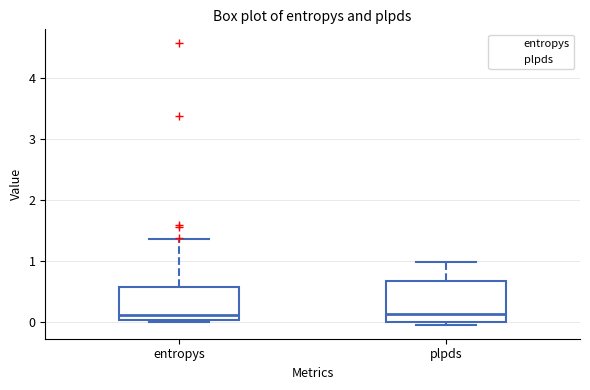

Reading left to right, transcribe this box plot: for each box, give where its median line is, the range the box spans, and where its two whiskers end, as read against the y-axis. The values are not printed on the chart, so give them approximately, as read against the axis.

entropys: median 0.1, box 0.0 to 0.6, whiskers 0.0 (just below the box's lower edge) to 1.4
plpds: median 0.1, box 0.0 to 0.7, whiskers 0.0 (just below the box's lower edge) to 1.0